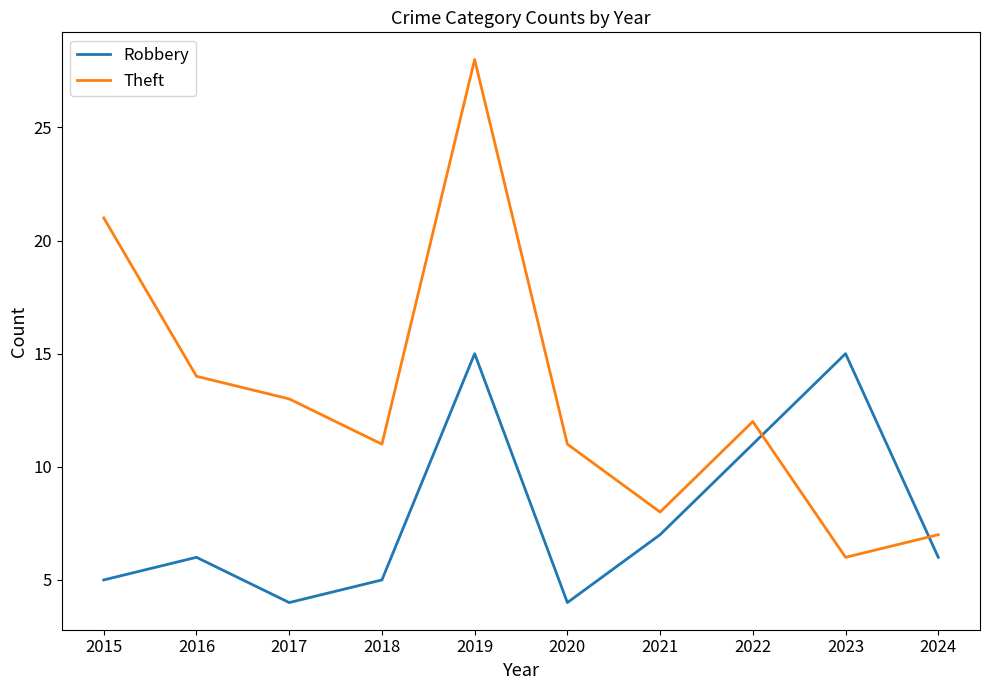

True or false: Robbery has more than 2 points higher than both neighbors.

True